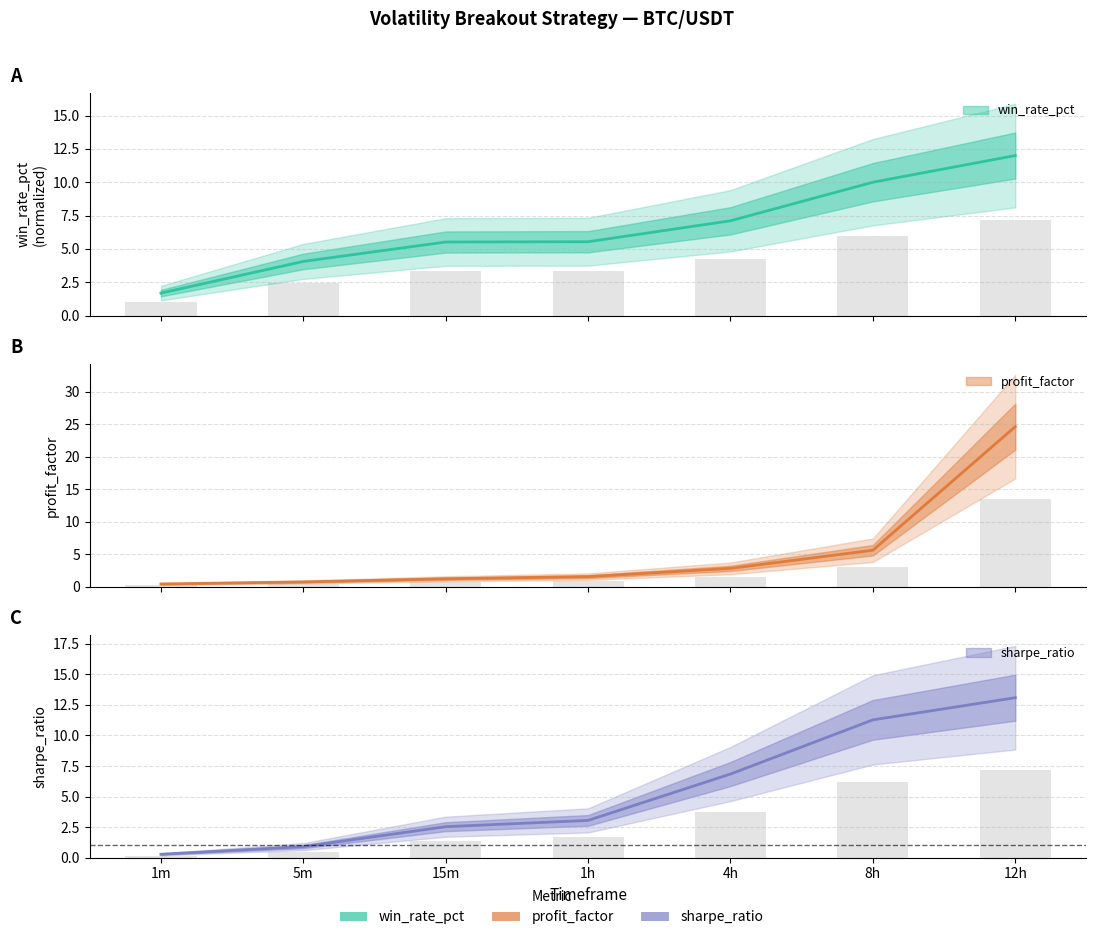

How many bars are there in each group?

3